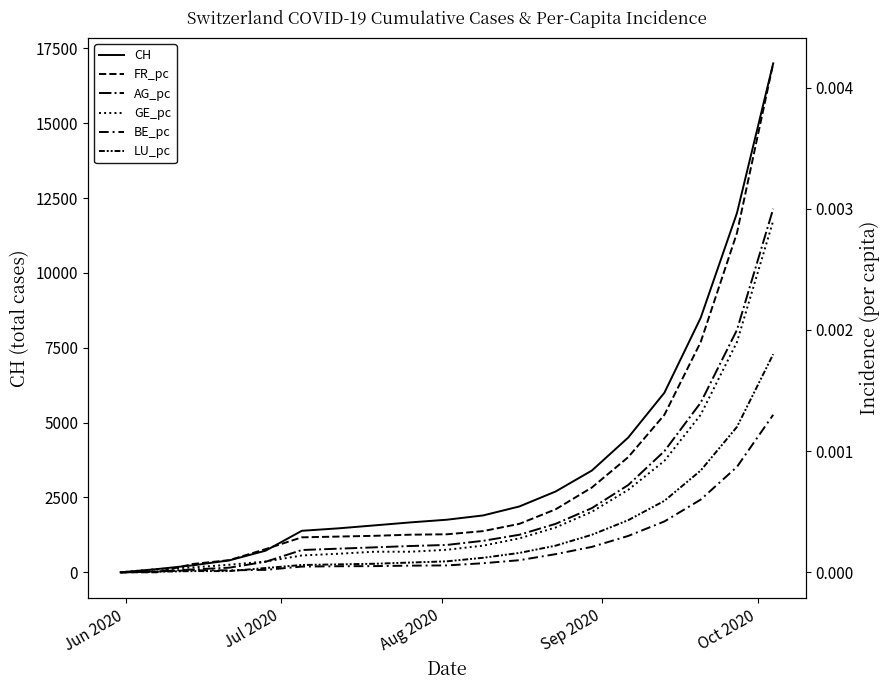

Which label corresponds to the smallest value in the chart?

Jun 2020